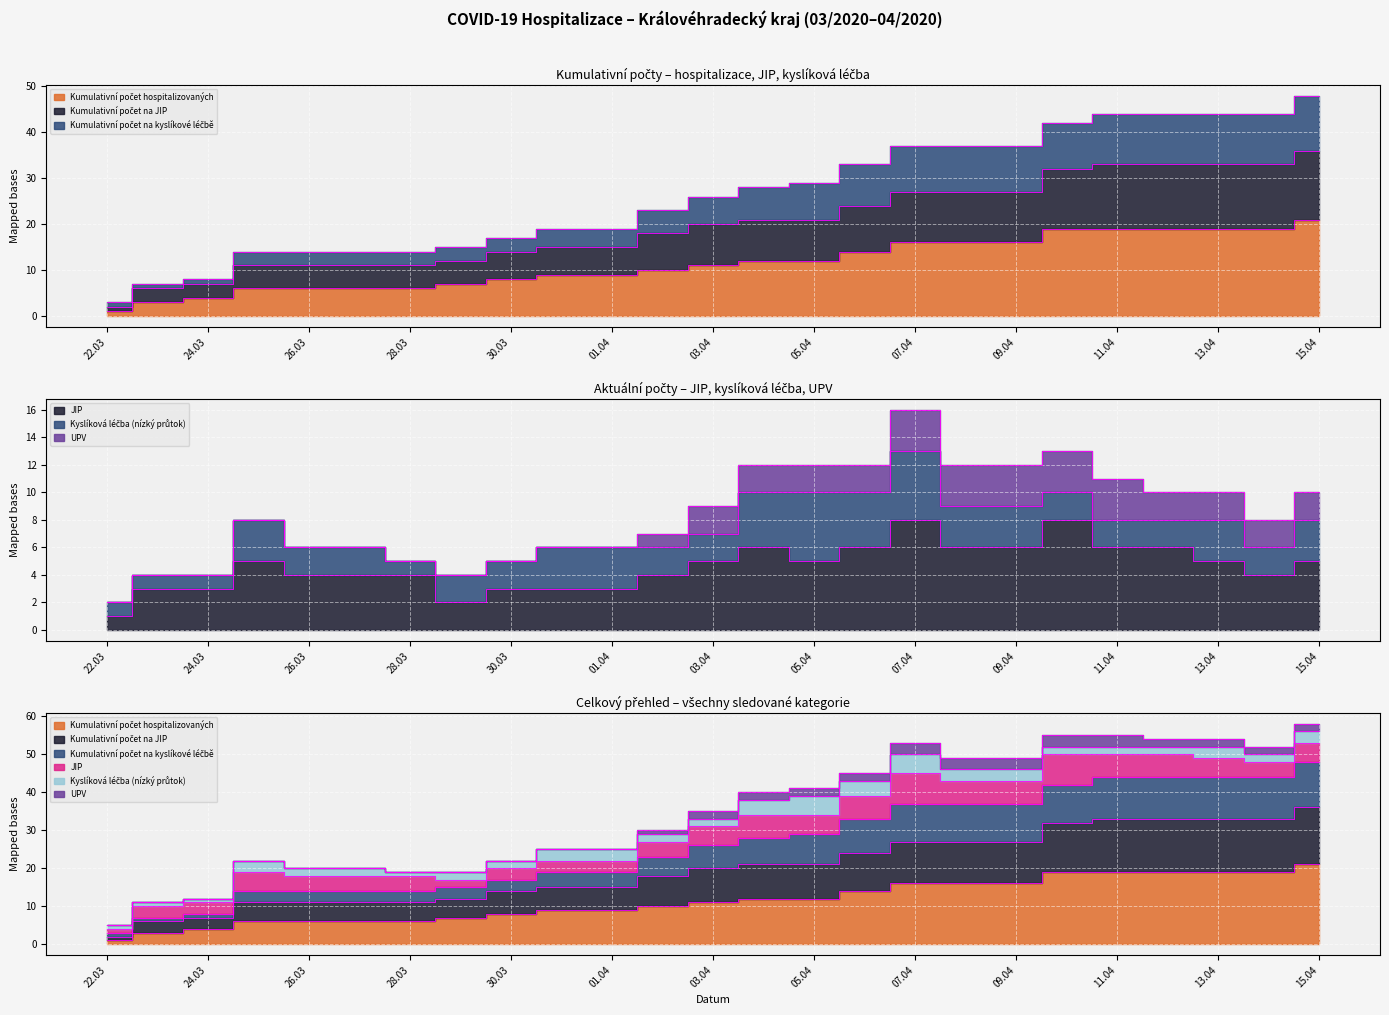

What is the maximum value for JIP?

8